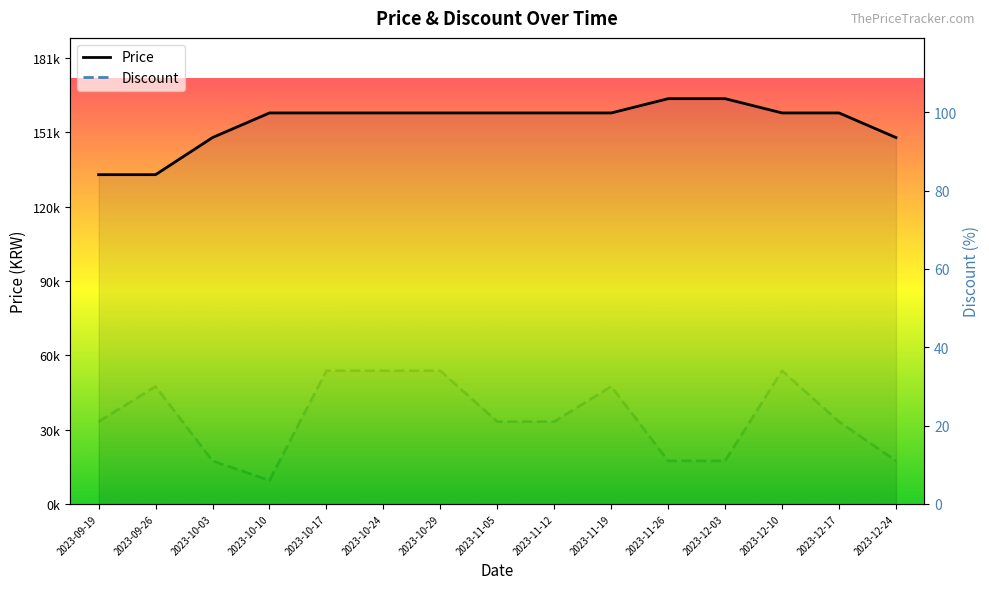

In Discount, how many points are higher than both neighbors (excluding endpoints)?

3